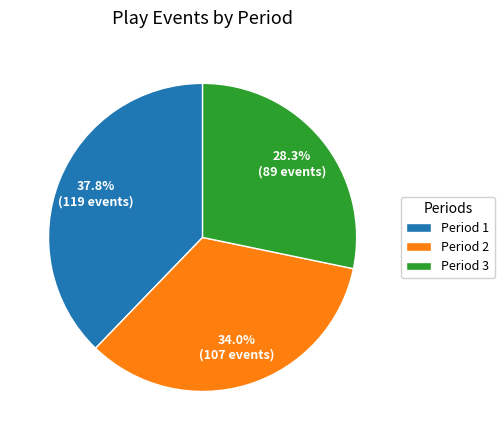

To the nearest percent, what is the combined percentage of Period 2 and Period 1?

72%